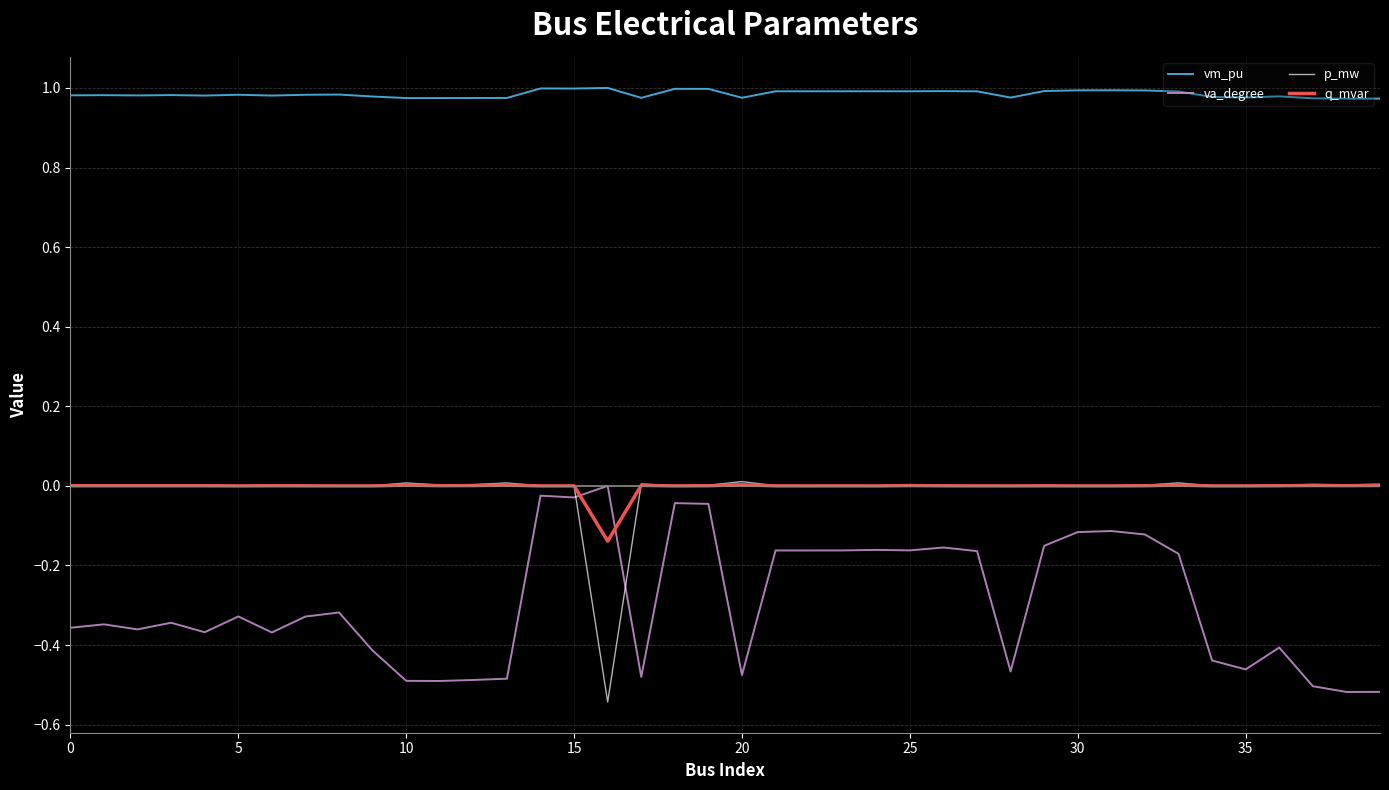

Which series has the largest total across all categories?

vm_pu